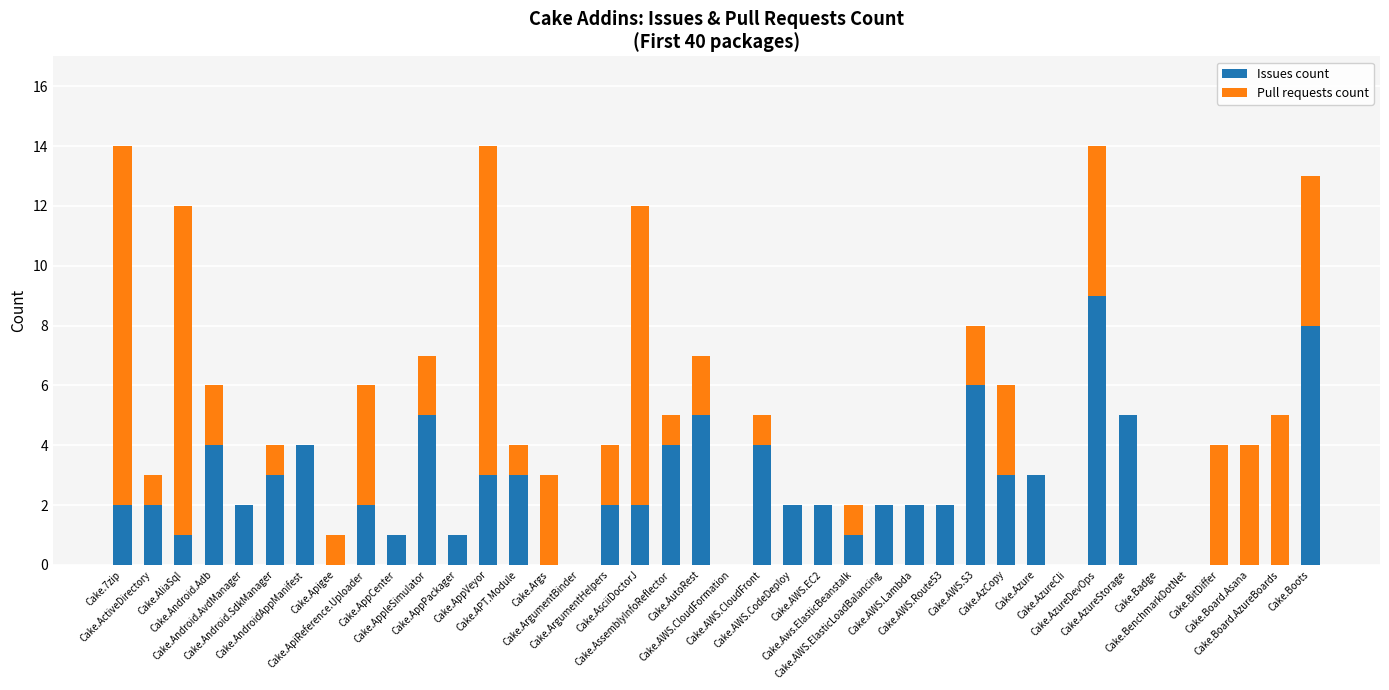

Does the chart contain stacked bars?

Yes